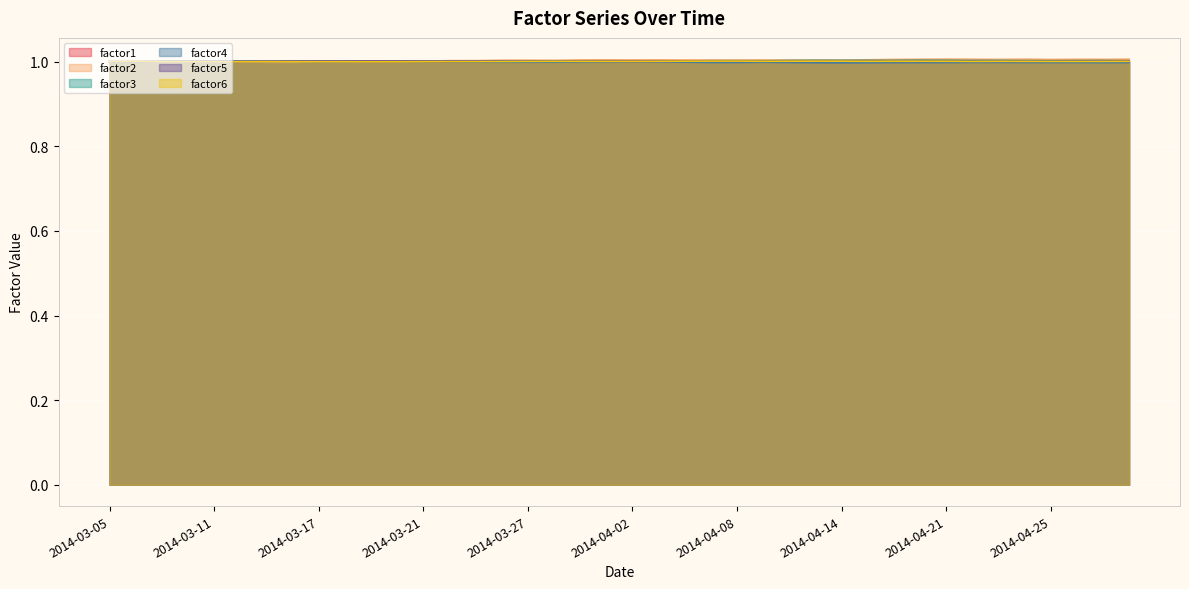

What is the label of the 39th point from the right?

2014-03-06